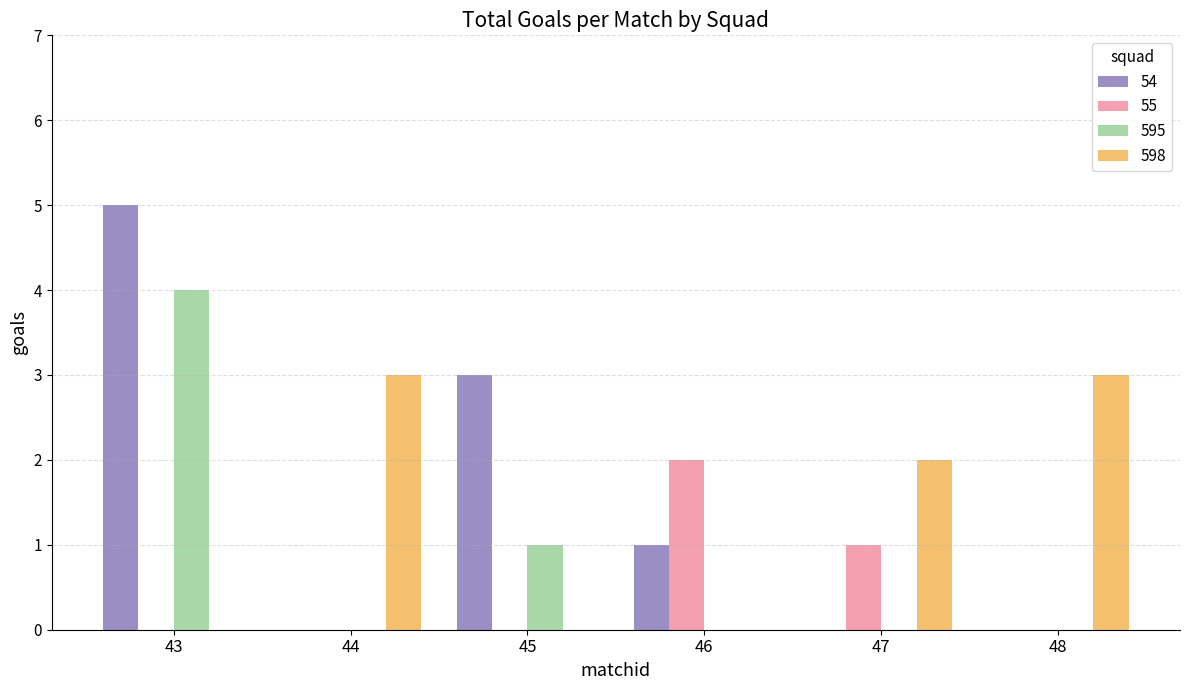

What is the approximate value of 54 at 43?

5